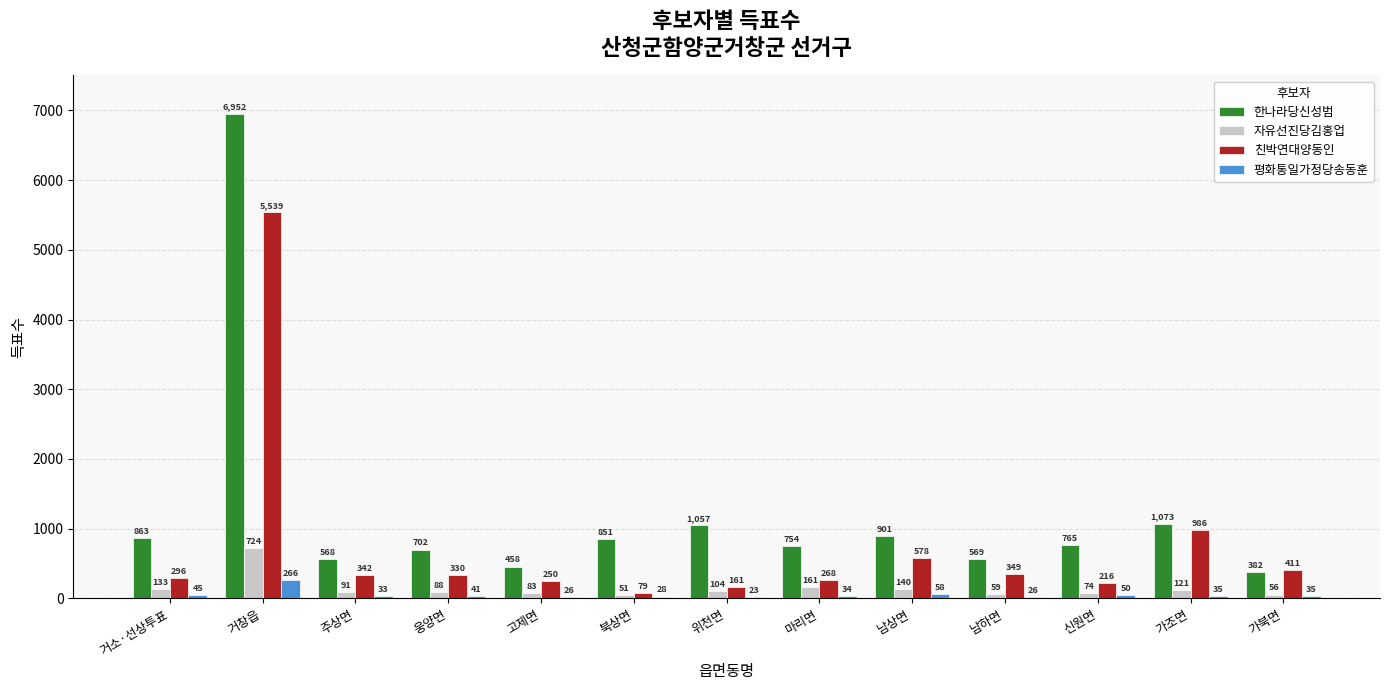

Count the number of categories in the chart.

13